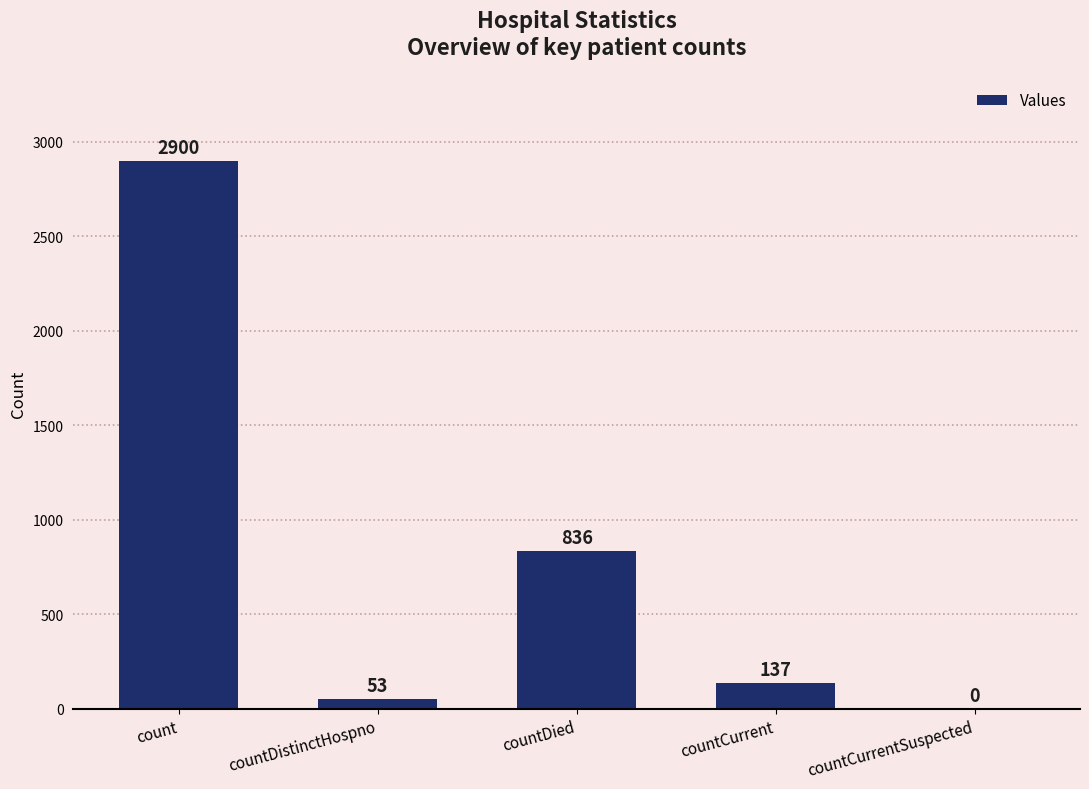

True or false: the data shows 4499 at count.

False